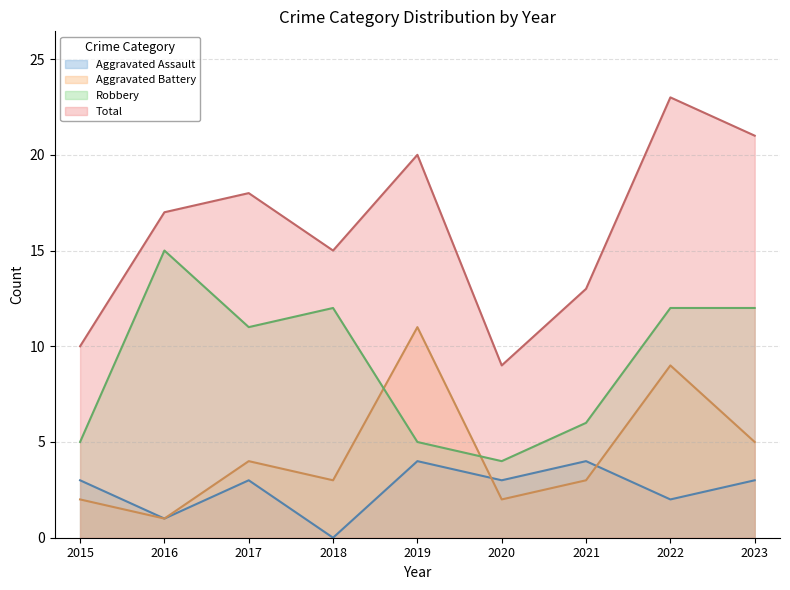

True or false: Aggravated Assault and Total cross at least once.

False